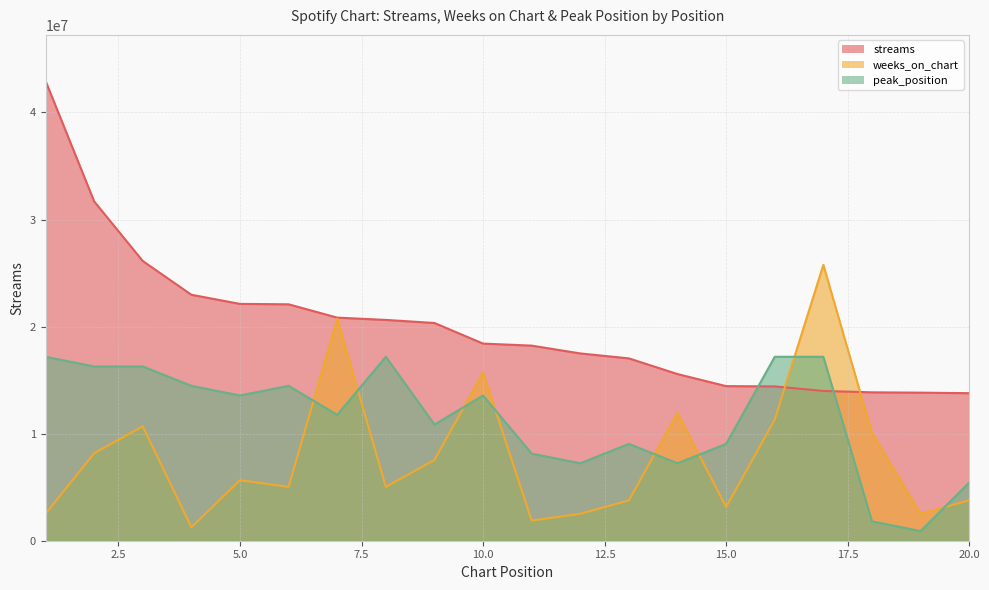

How many interior local valleys does the weeks_on_chart series have?

6